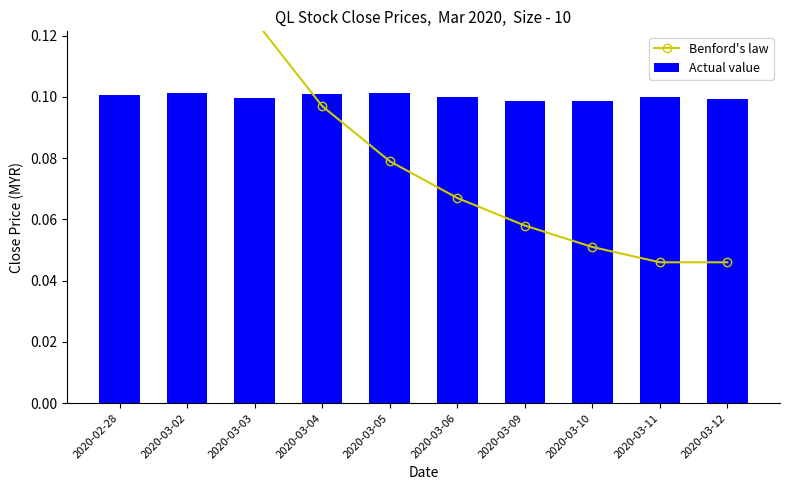

What is the greatest value displayed?

0.3